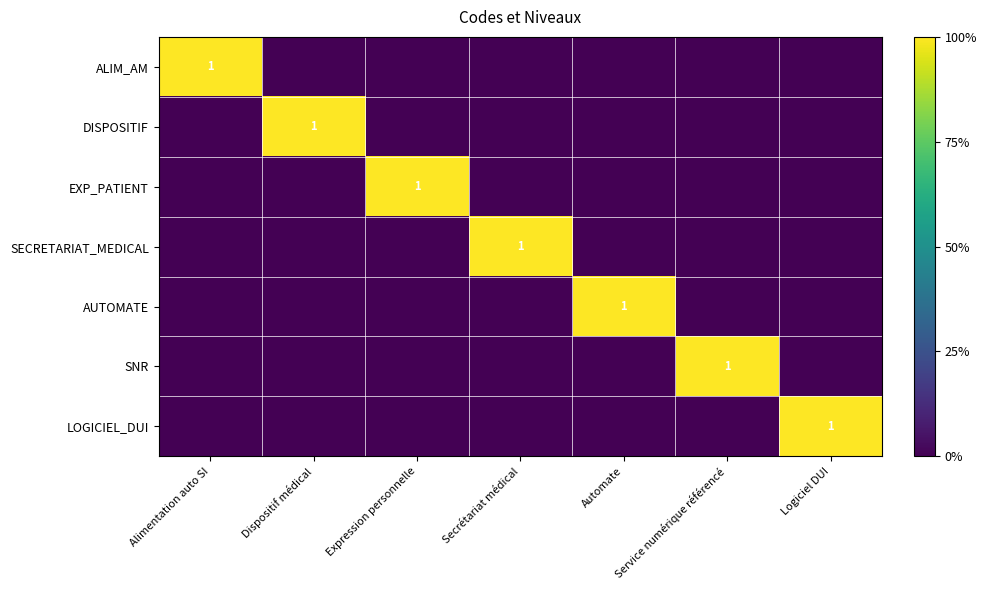

The SECRETARIAT_MEDICAL series shows 2 at Secrétariat médical. True or false?

False